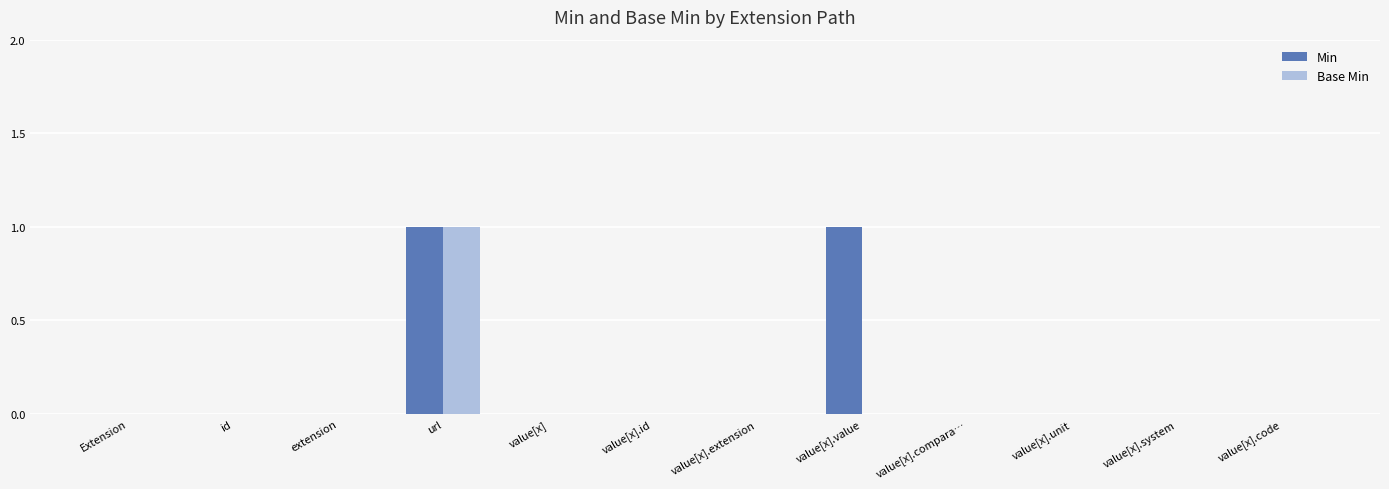

Is it true that Base Min equals 1 at Extension?

False